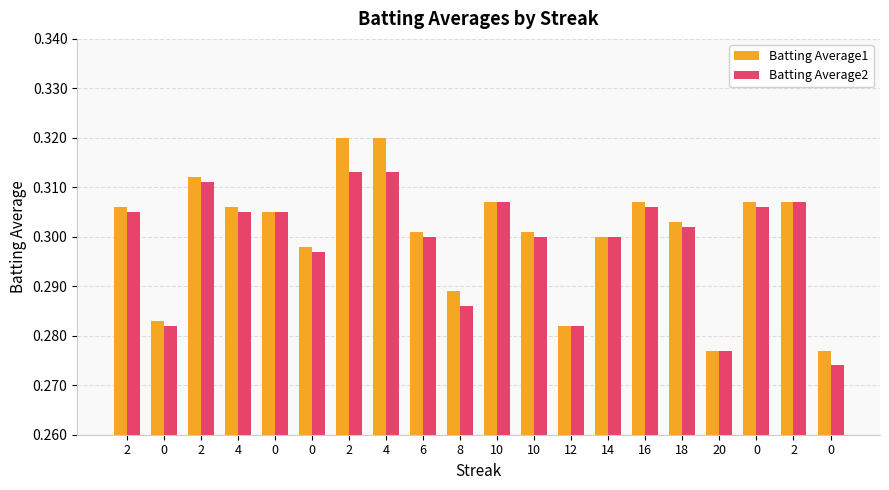

How many data points does each series have?

20